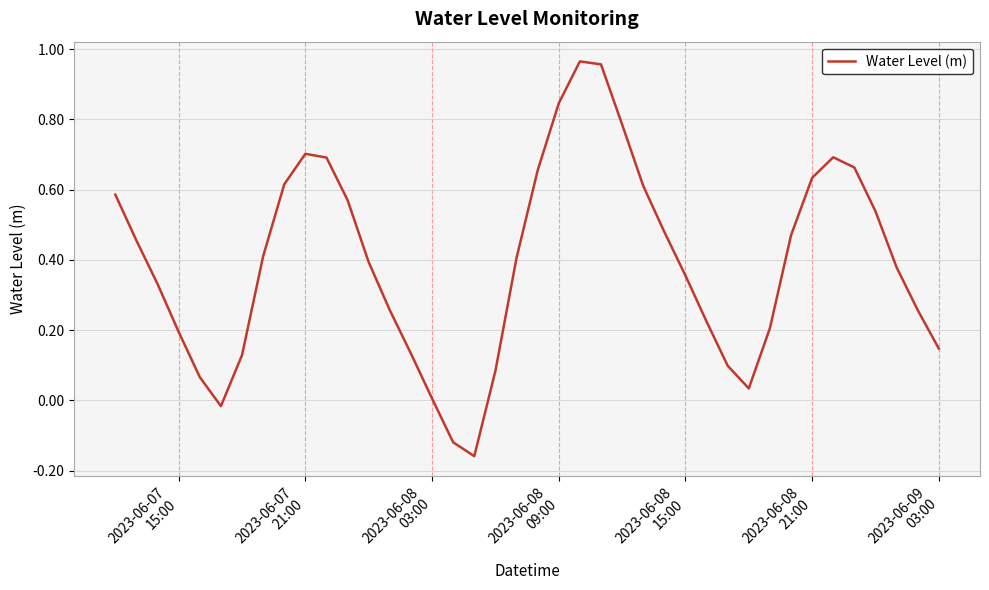

What is the difference between the second highest and second lowest values?

1.1